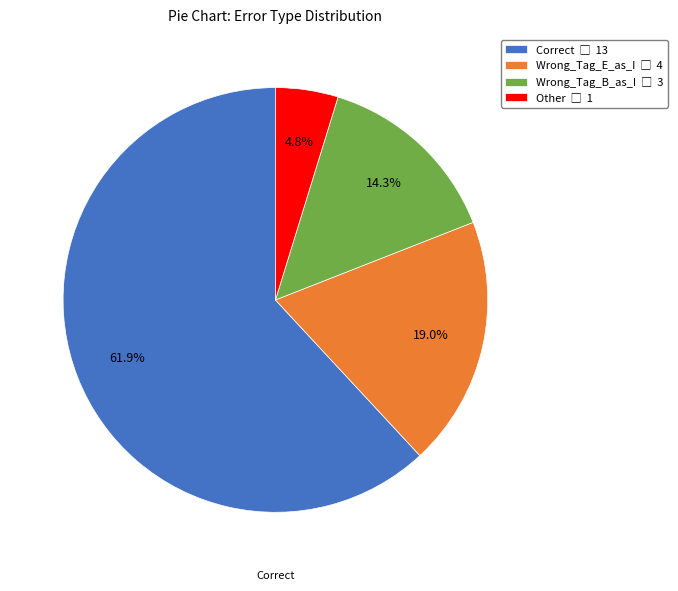

What percentage is the Wrong_Tag_B_as_I slice, to the nearest percent?

14%